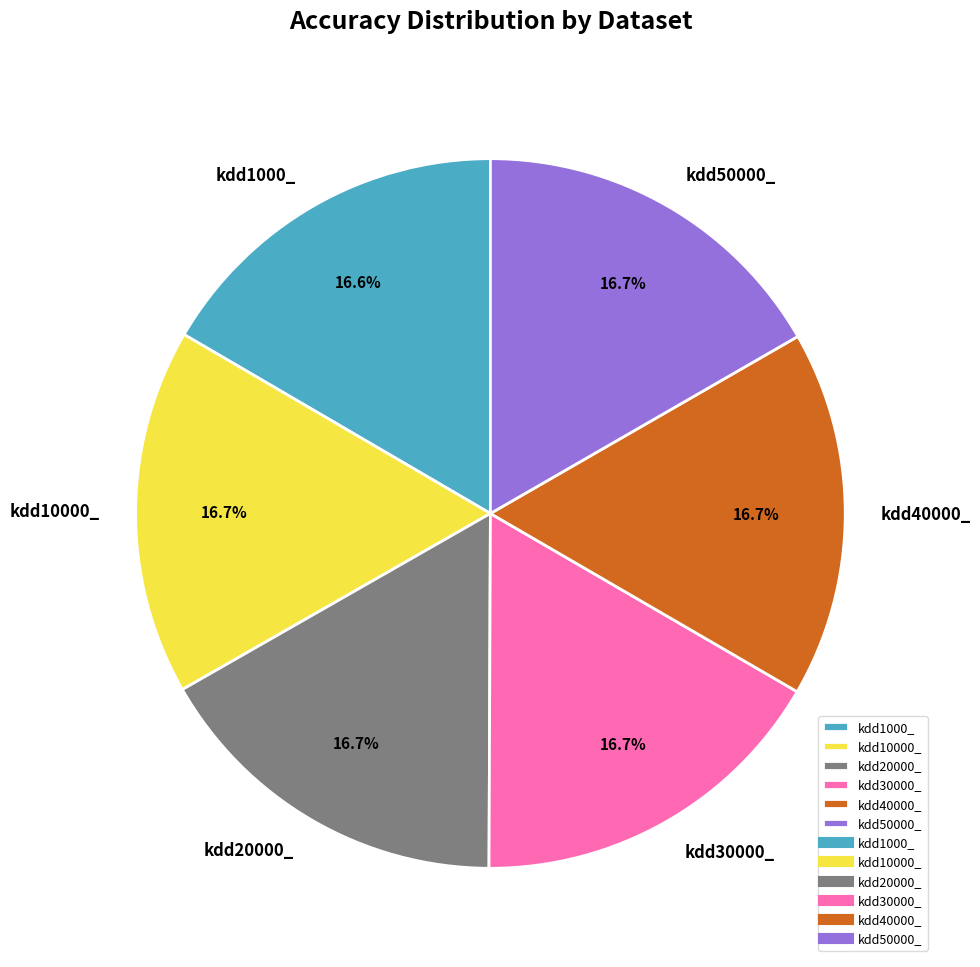

What percentage is NOT represented by kdd40000_?

83.3%